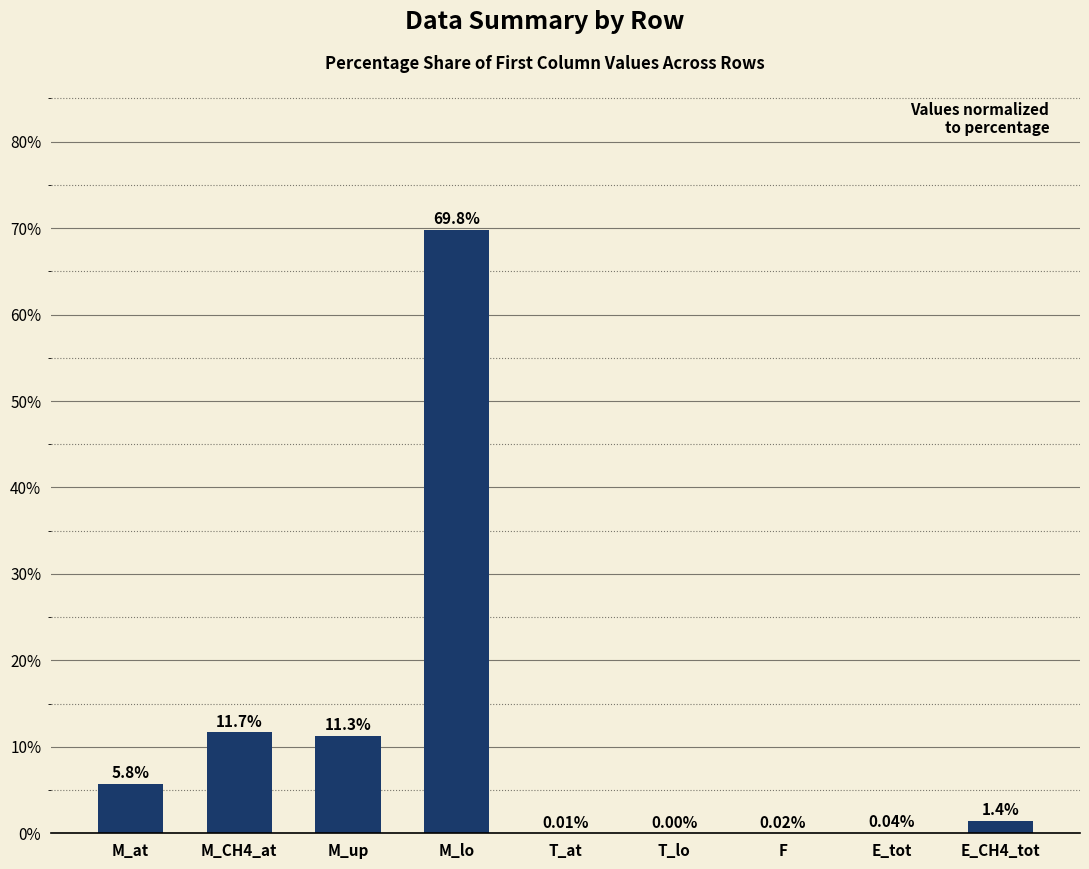

What is the sum of all values?

100.0